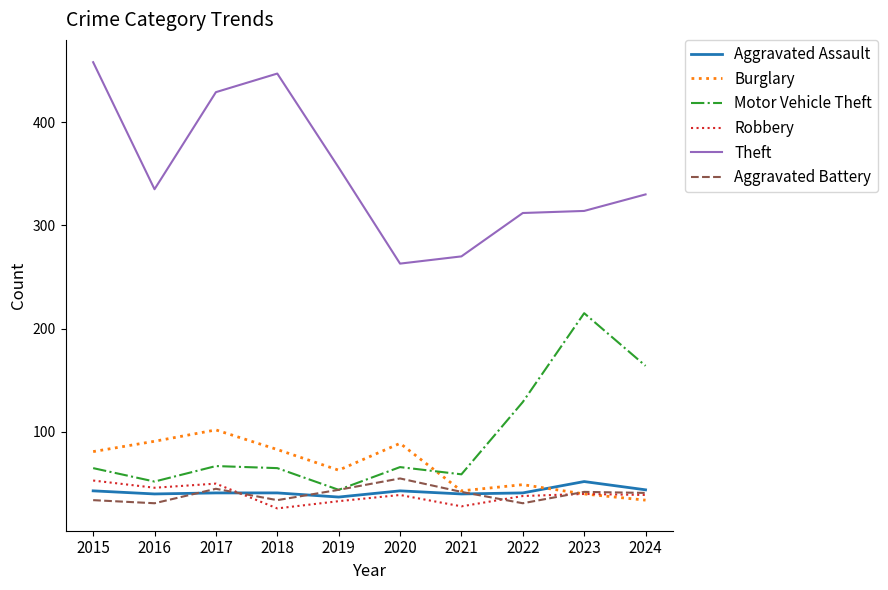

Read the Robbery value at 2024.

39